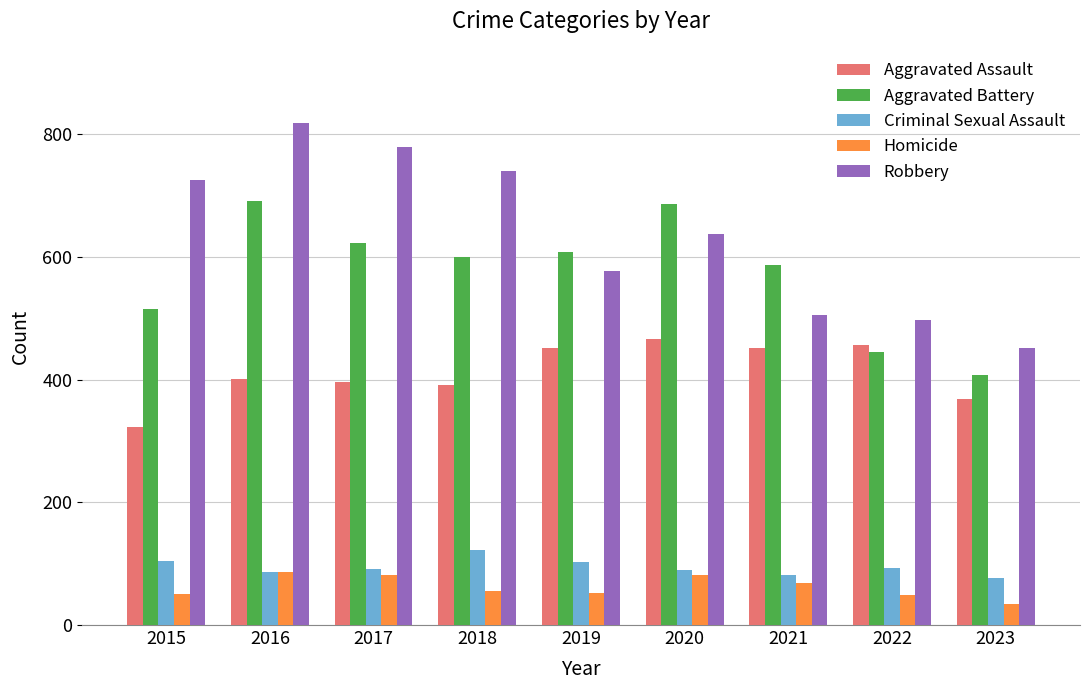

What is the difference between the Criminal Sexual Assault values at 2020 and 2016?

2